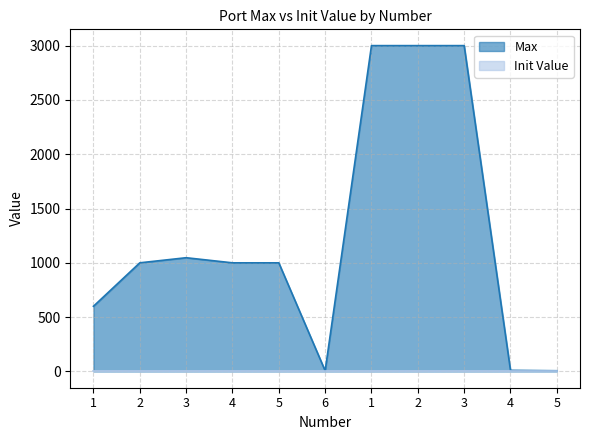

What is the average value?

1242.7